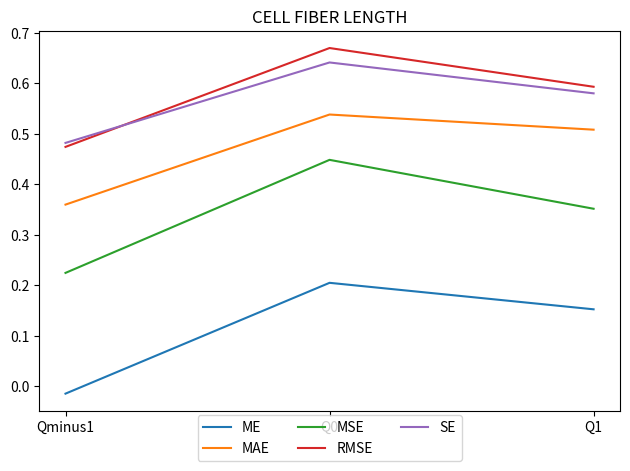

What are all the series names shown in the legend?

ME, MAE, MSE, RMSE, SE